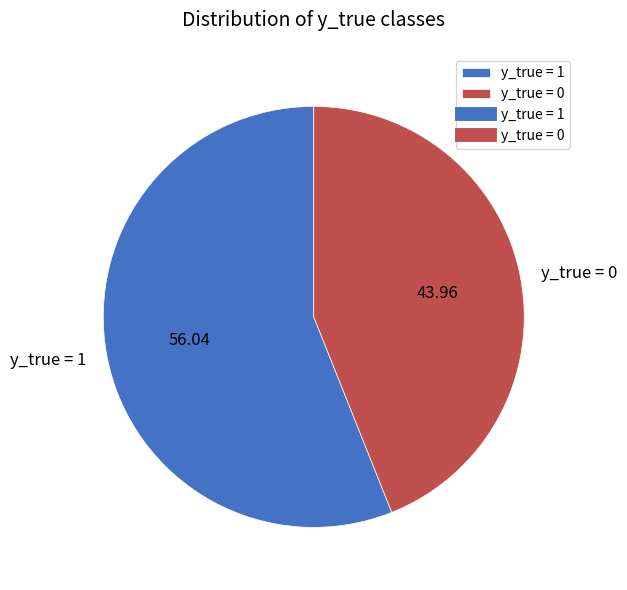

Combined, do y_true = 1 and y_true = 0 account for over 50%?

Yes